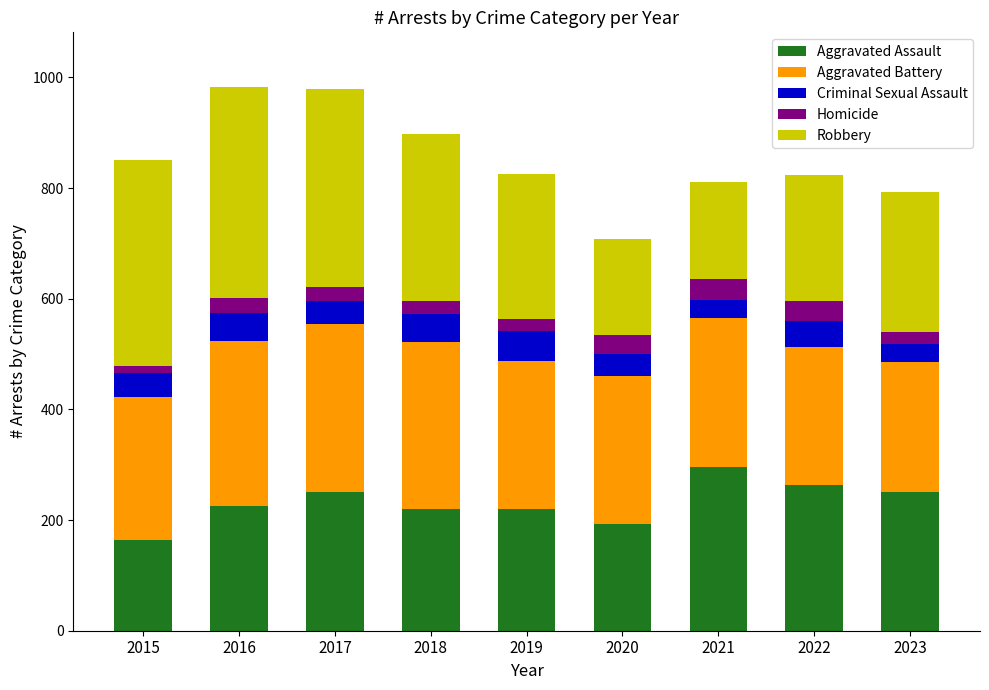

What is the minimum value for Aggravated Assault?

164